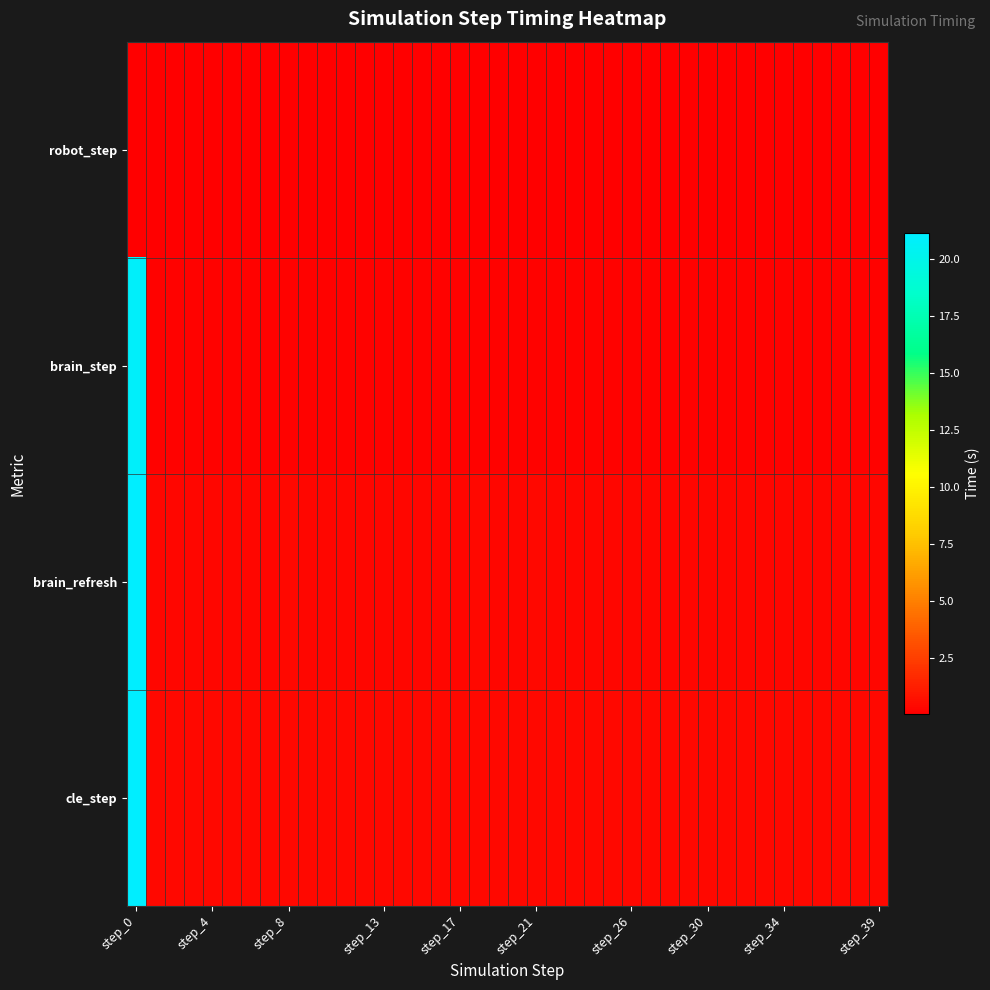

Reading right to left, what are all the values shown in this chart?

robot_step: 0.1	0.1	0.1	0.1	0.1	0.1	0.1	0.1	0.1	0.0	0.1	0.1	0.1	0.0	0.1	0.0	0.0	0.0	0.1	0.0	0.1	0.0	0.1	0.0	0.1	0.0	0.0	0.0	0.0	0.0	0.0	0.0	0.0	0.0	0.0	0.0	0.0	0.0	0.0	0.0
brain_step: 0.1	0.1	0.1	0.1	0.1	0.1	0.1	0.1	0.1	0.1	0.1	0.1	0.1	0.1	0.1	0.1	0.1	0.1	0.1	0.1	0.1	0.1	0.1	0.1	0.1	0.1	0.1	0.1	0.1	0.1	0.1	0.1	0.1	0.1	0.1	0.1	0.1	0.1	0.1	20.8
brain_refresh: 0.3	0.3	0.3	0.3	0.3	0.3	0.3	0.3	0.3	0.3	0.3	0.3	0.3	0.3	0.3	0.3	0.3	0.3	0.4	0.3	0.3	0.4	0.3	0.3	0.3	0.3	0.3	0.3	0.3	0.3	0.3	0.4	0.3	0.3	0.3	0.3	0.3	0.3	0.3	21.1
cle_step: 0.4	0.4	0.4	0.4	0.4	0.4	0.4	0.4	0.4	0.4	0.4	0.4	0.4	0.4	0.4	0.4	0.4	0.4	0.4	0.4	0.4	0.4	0.4	0.4	0.4	0.4	0.4	0.4	0.4	0.4	0.4	0.4	0.4	0.4	0.4	0.4	0.4	0.4	0.4	21.1